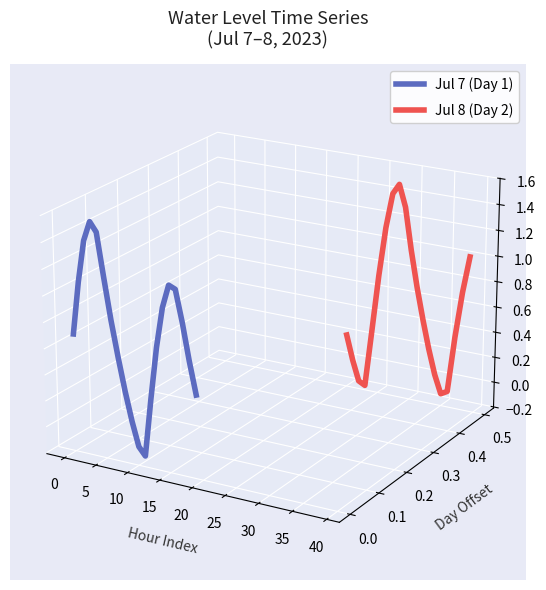

Which series has the widest spread of values?

Jul 7 (Day 1)